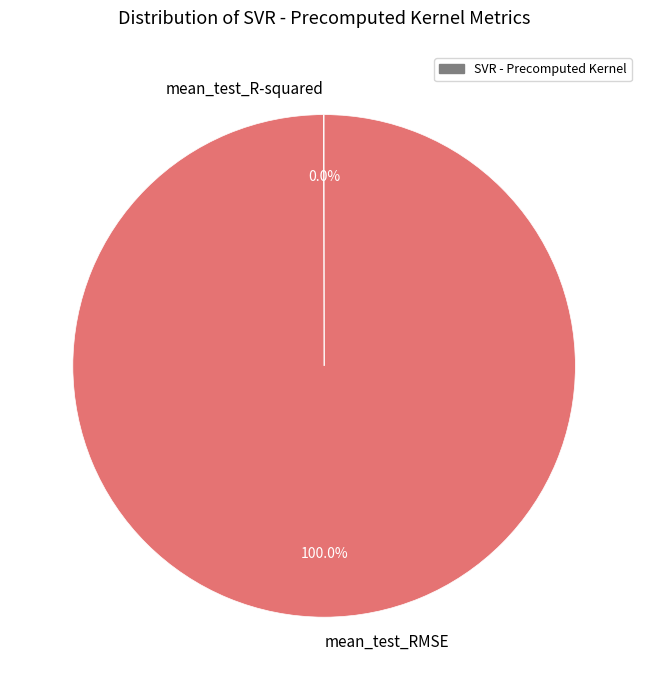

Is there a majority slice in this chart?

Yes